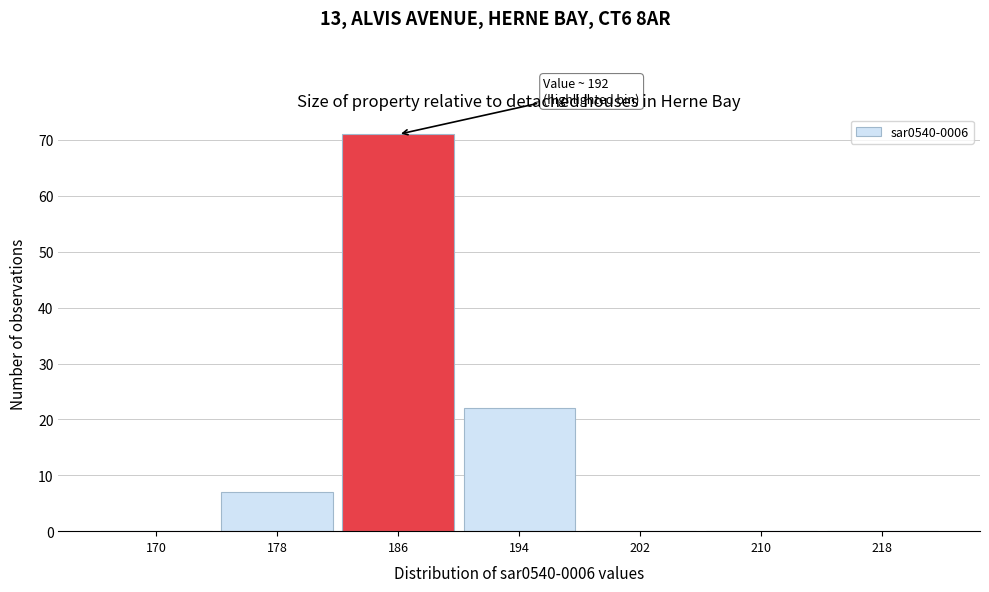

Reading left to right, what are all the values shown in this chart?

170=0	178=7	186=71	194=22	202=0	210=0	218=0